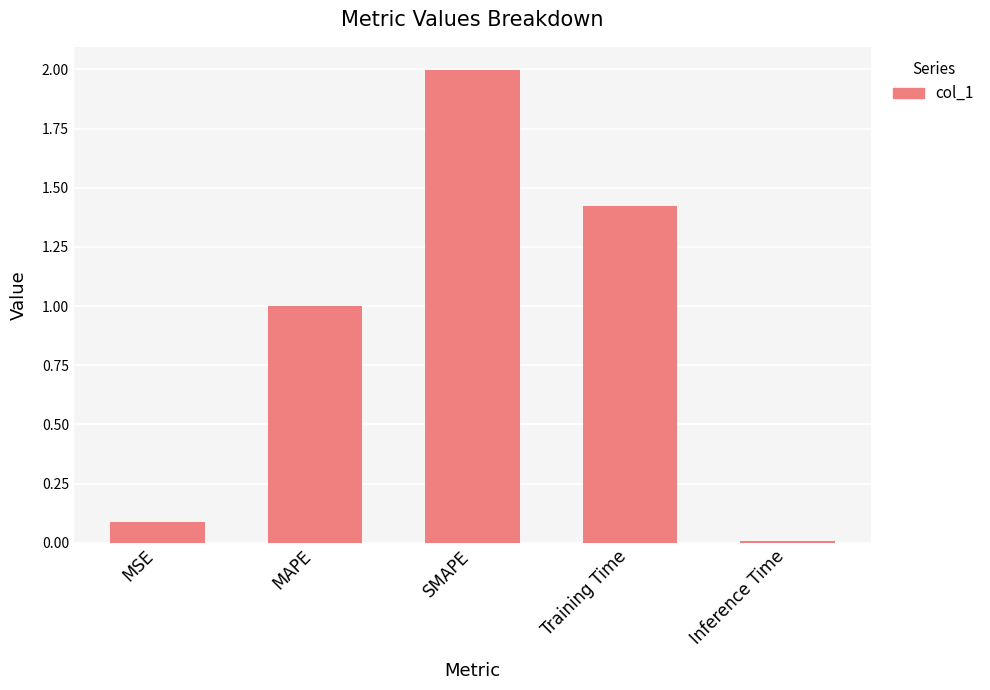

What is the label of the 5th bar from the left?

Inference Time